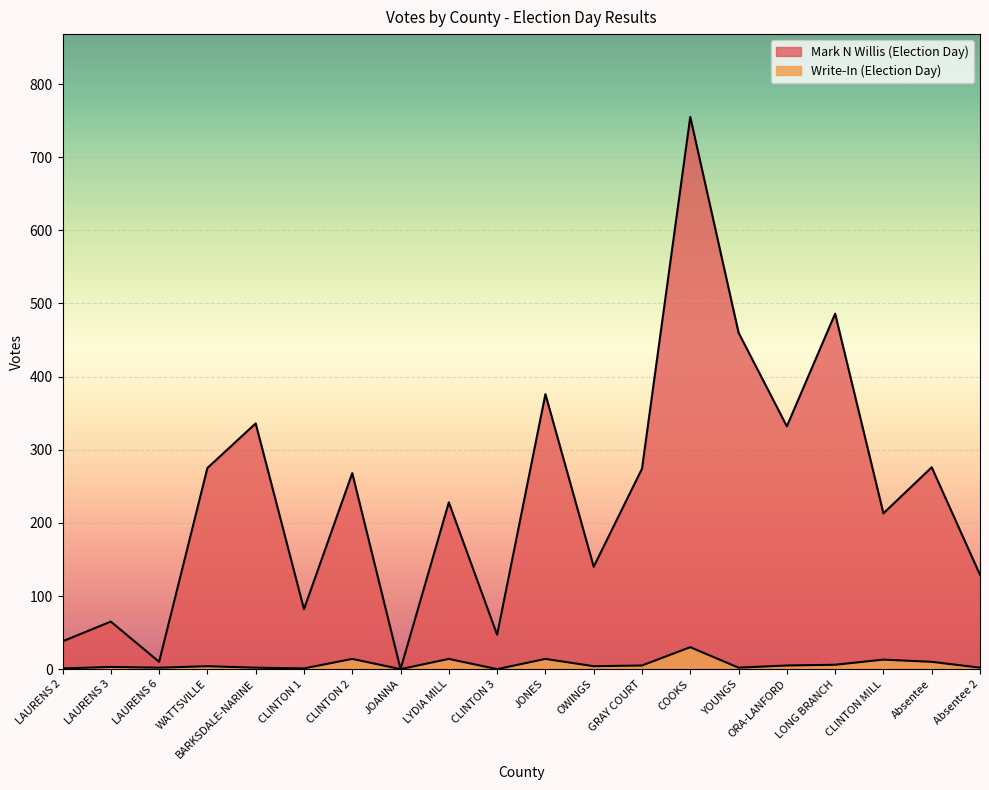

At CLINTON 2, list the series in order from smallest to largest.

Write-In (Election Day), Mark N Willis (Election Day)